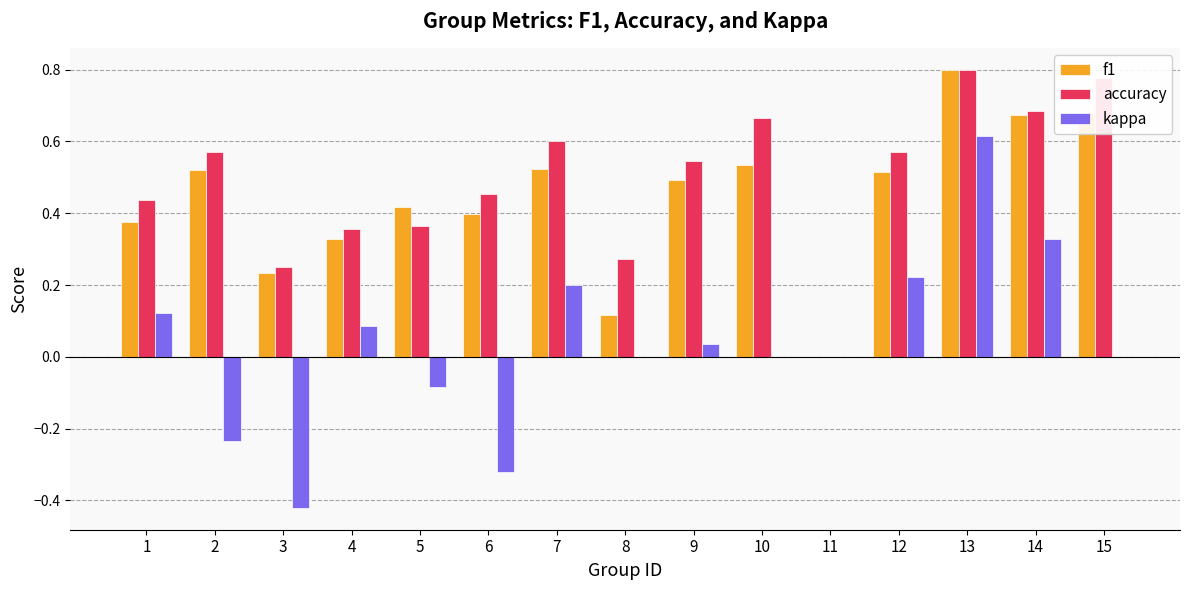

Which series changed the most between 9 and 11?

accuracy